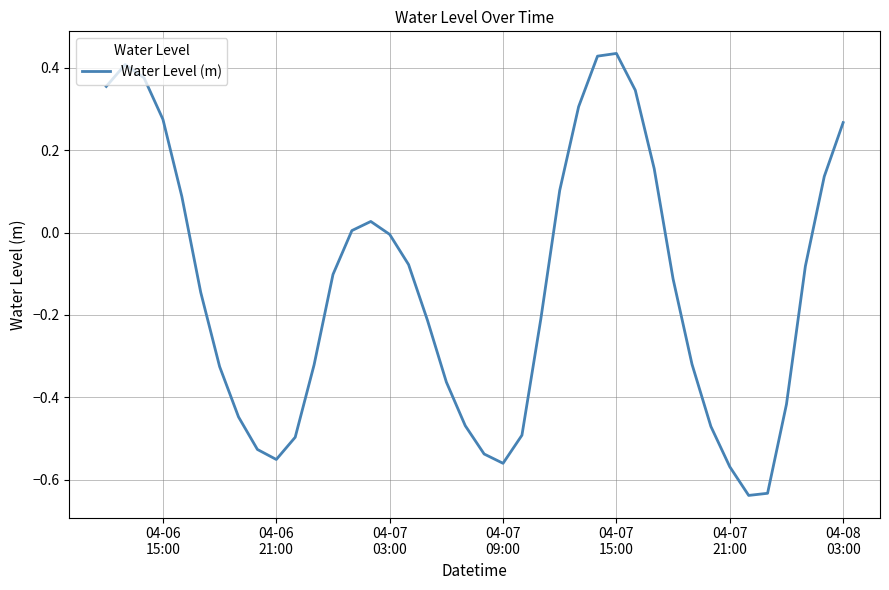

How many interior local valleys (lower than both neighbors) does the data have?

3